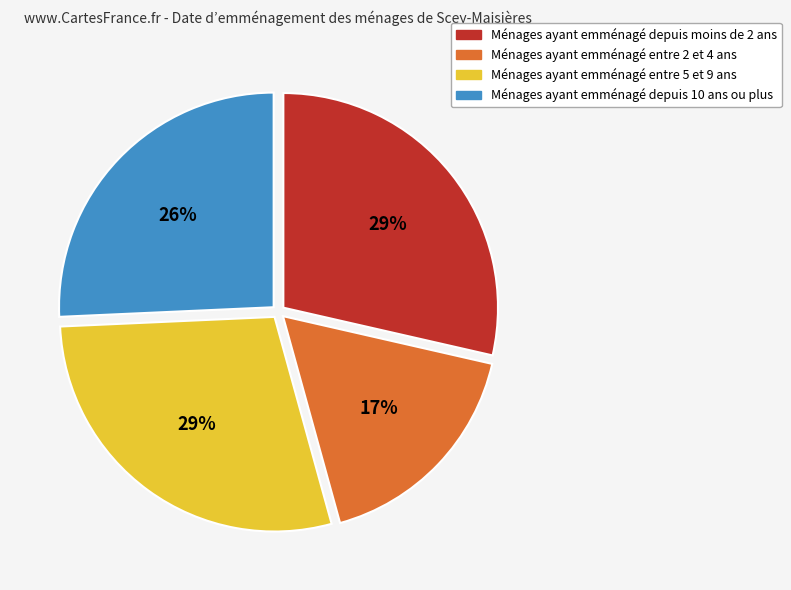

To the nearest percent, what is the average slice percentage?

25%